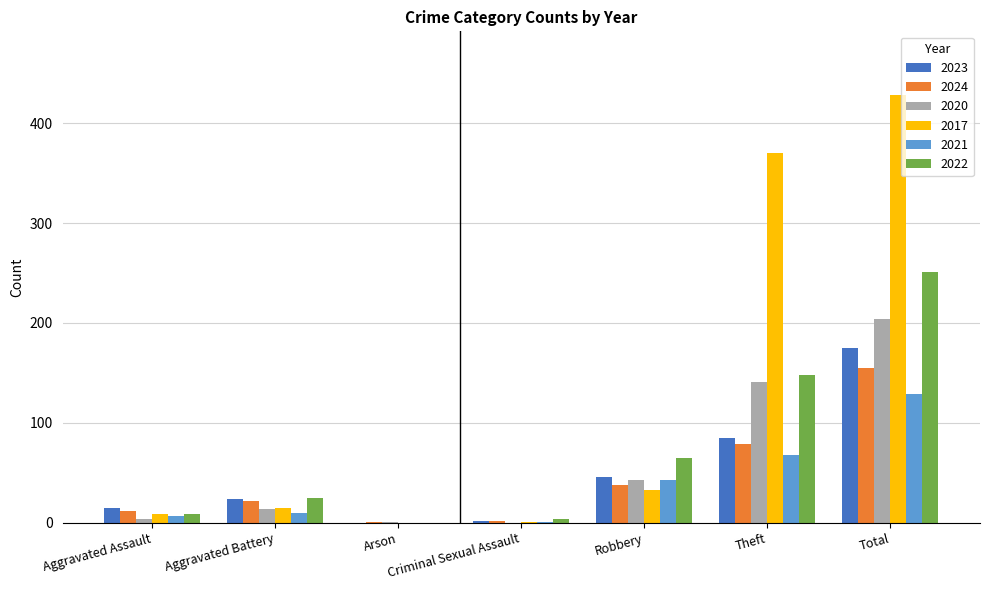

The 2021 series shows 49 at Arson. True or false?

False